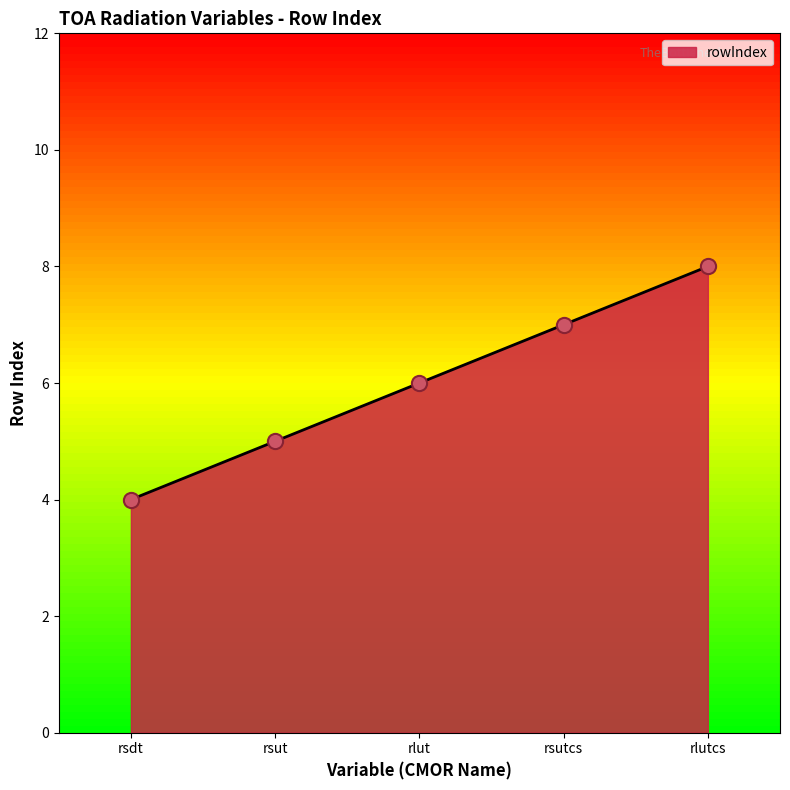

Which has a higher value, rsut or rsutcs?

rsutcs